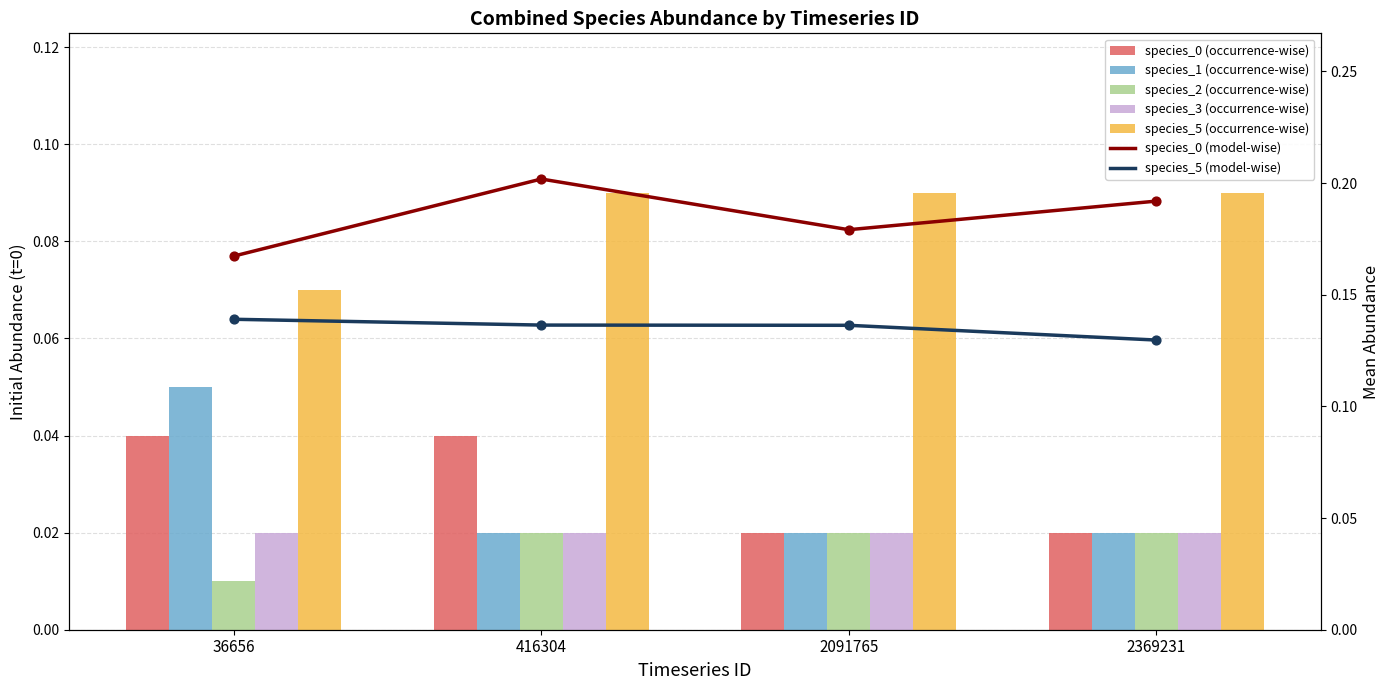

What is the total value across all series at 2369231?

0.1